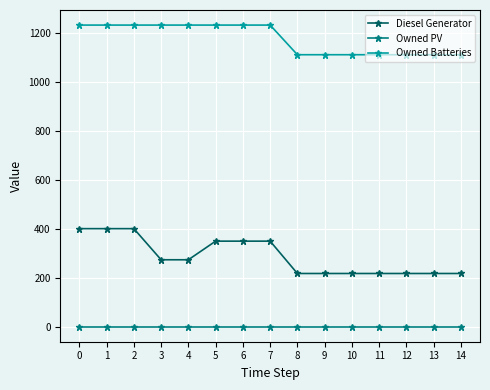

What are all the series names shown in the legend?

Diesel Generator, Owned PV, Owned Batteries